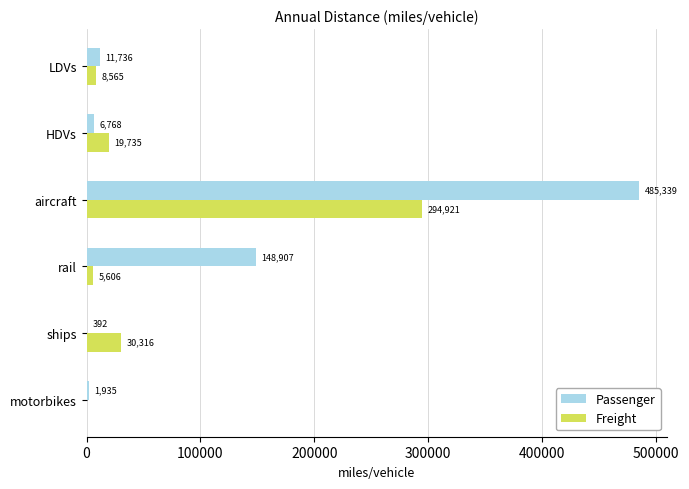

Which series has the largest range (max minus min)?

Passenger